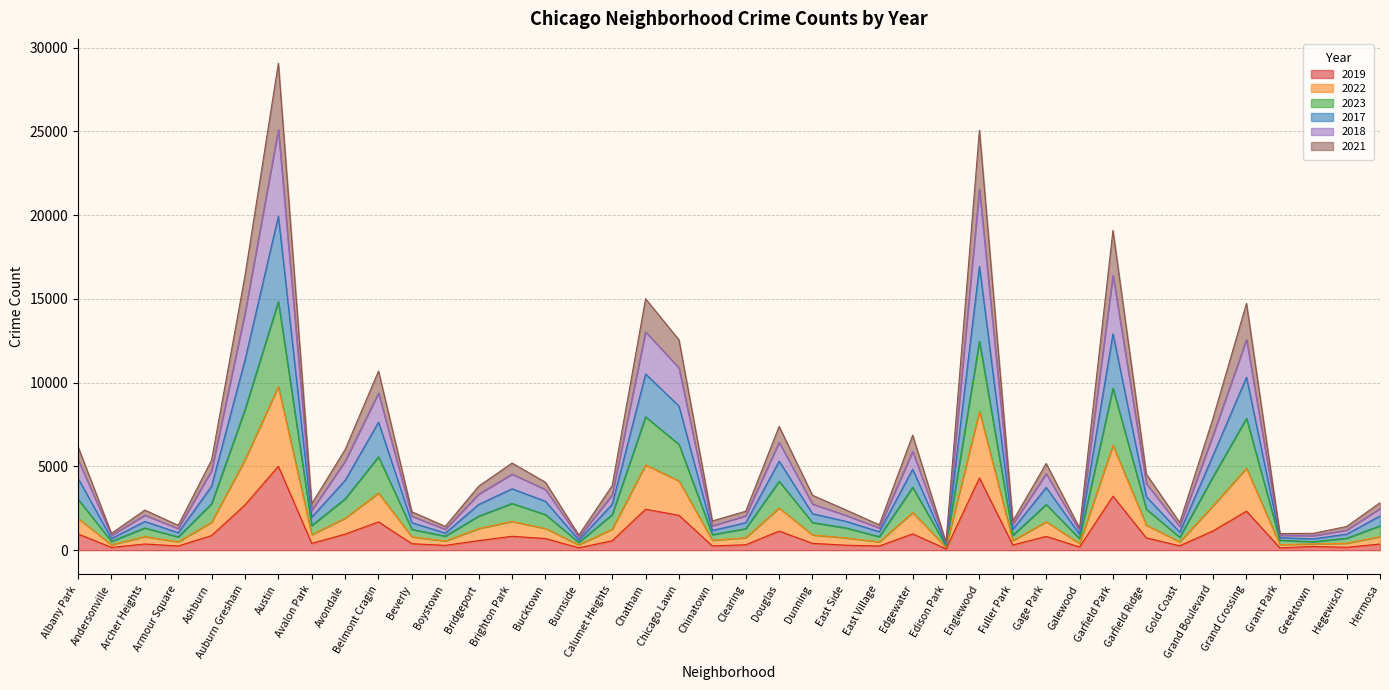

Which series has the widest spread of values?

2018